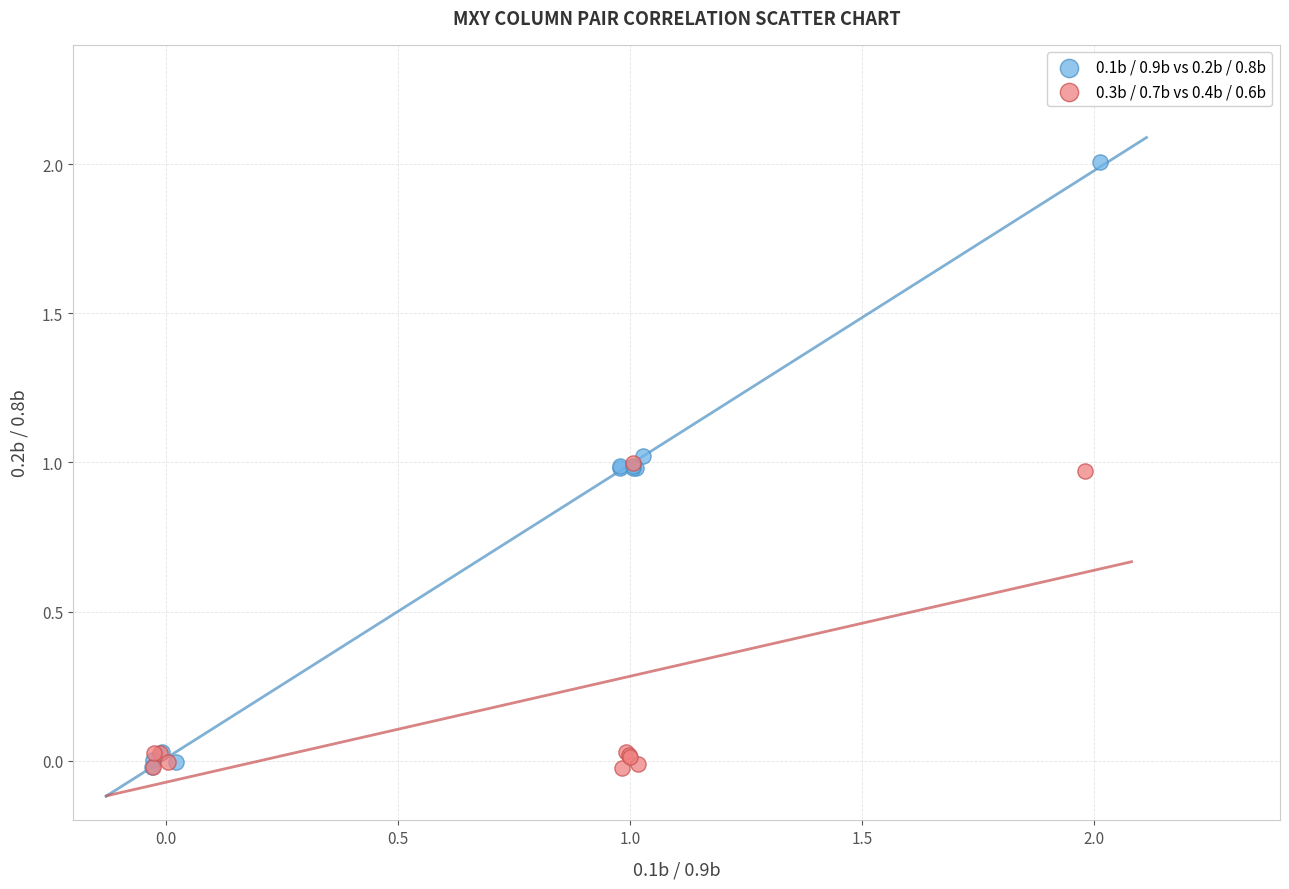

Which series reaches the maximum Y coordinate?

0.1b / 0.9b vs 0.2b / 0.8b